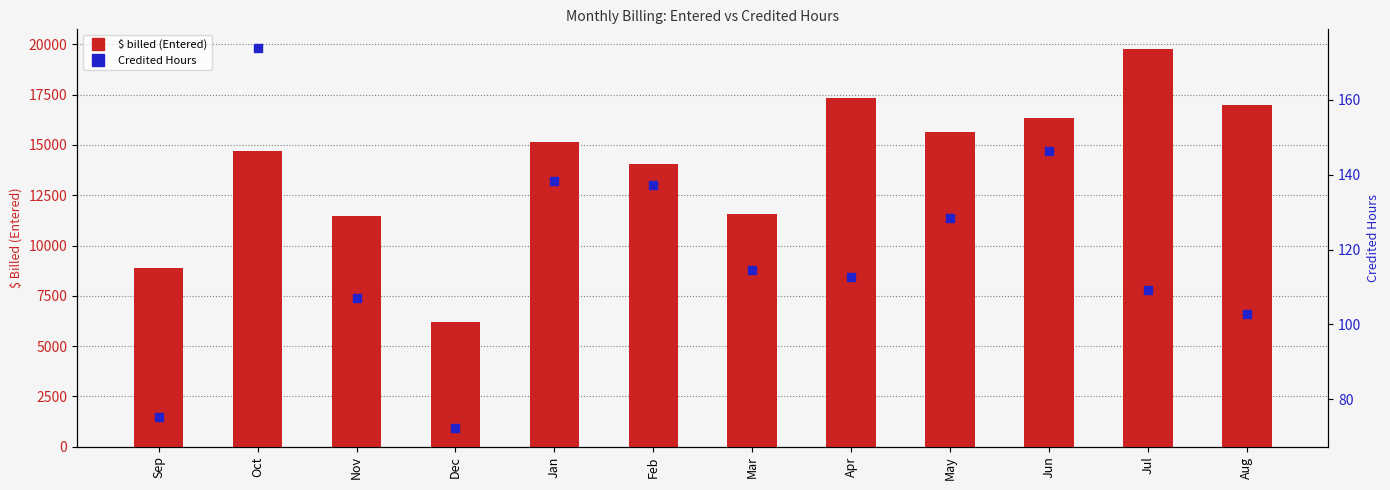

What are all the series names shown in the legend?

$ billed (Entered), Credited Hours